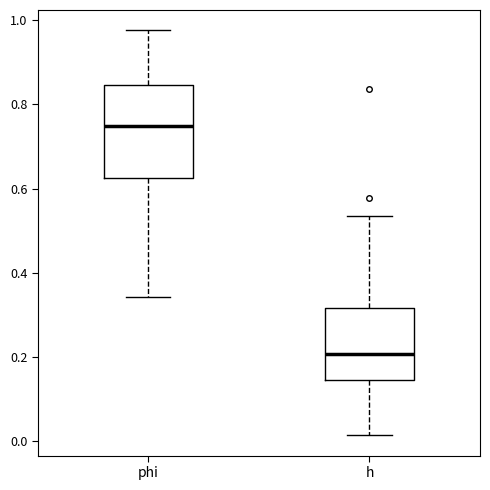

Comparing the boxes themselves (not the whiskers), which one is the tallest?

phi